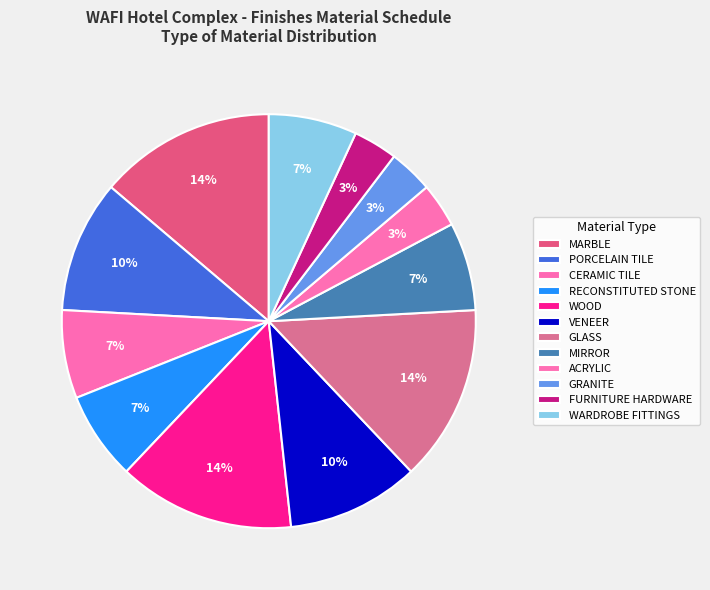

Count the number of slices in the pie.

12